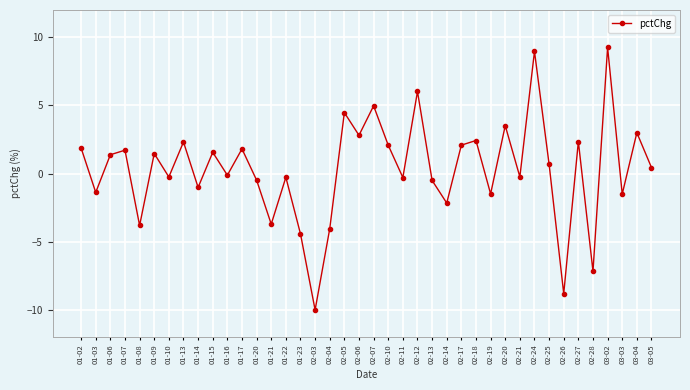

How many interior local peaks (higher than both neighbors) does the data have?

15